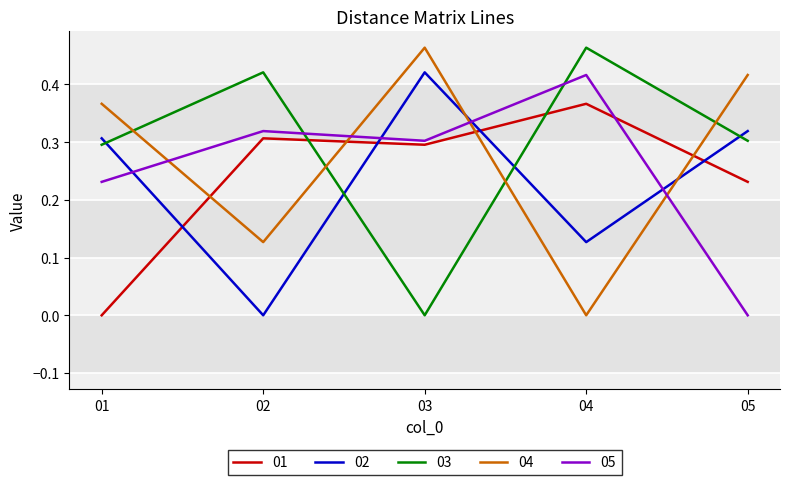

How many interior local valleys does the 01 series have?

1